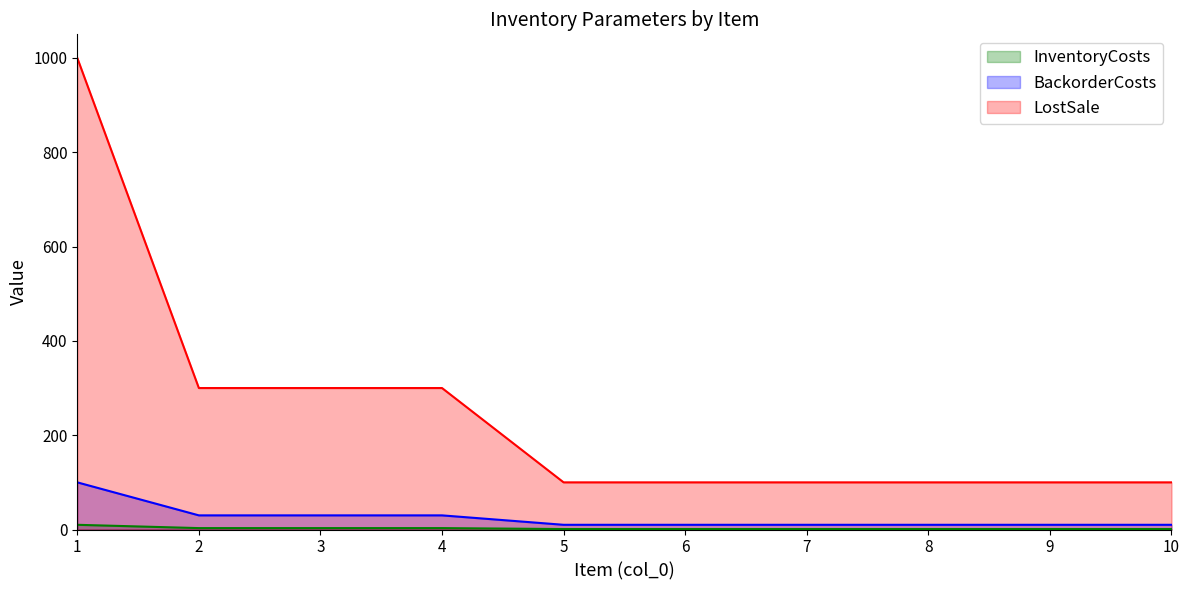

What is the value of the LostSale point at the 5th from the left?

100